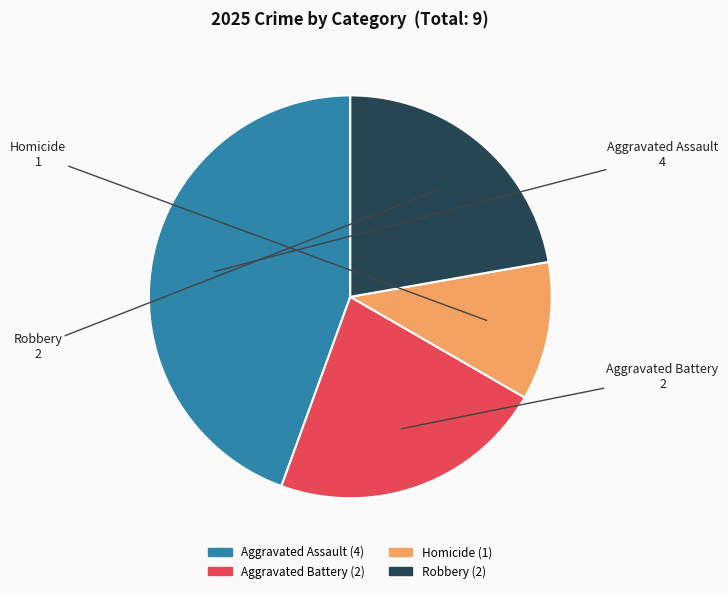

How many slices are in this pie chart?

4